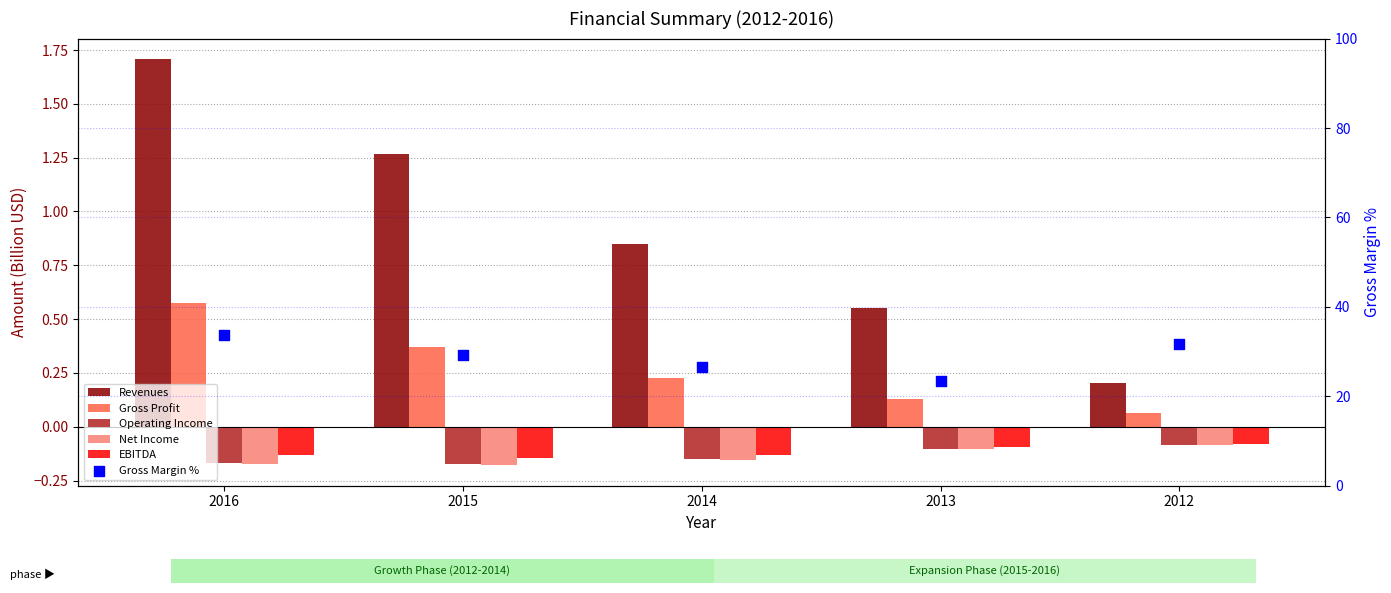

Which series contains the highest Y value?

Gross Margin %